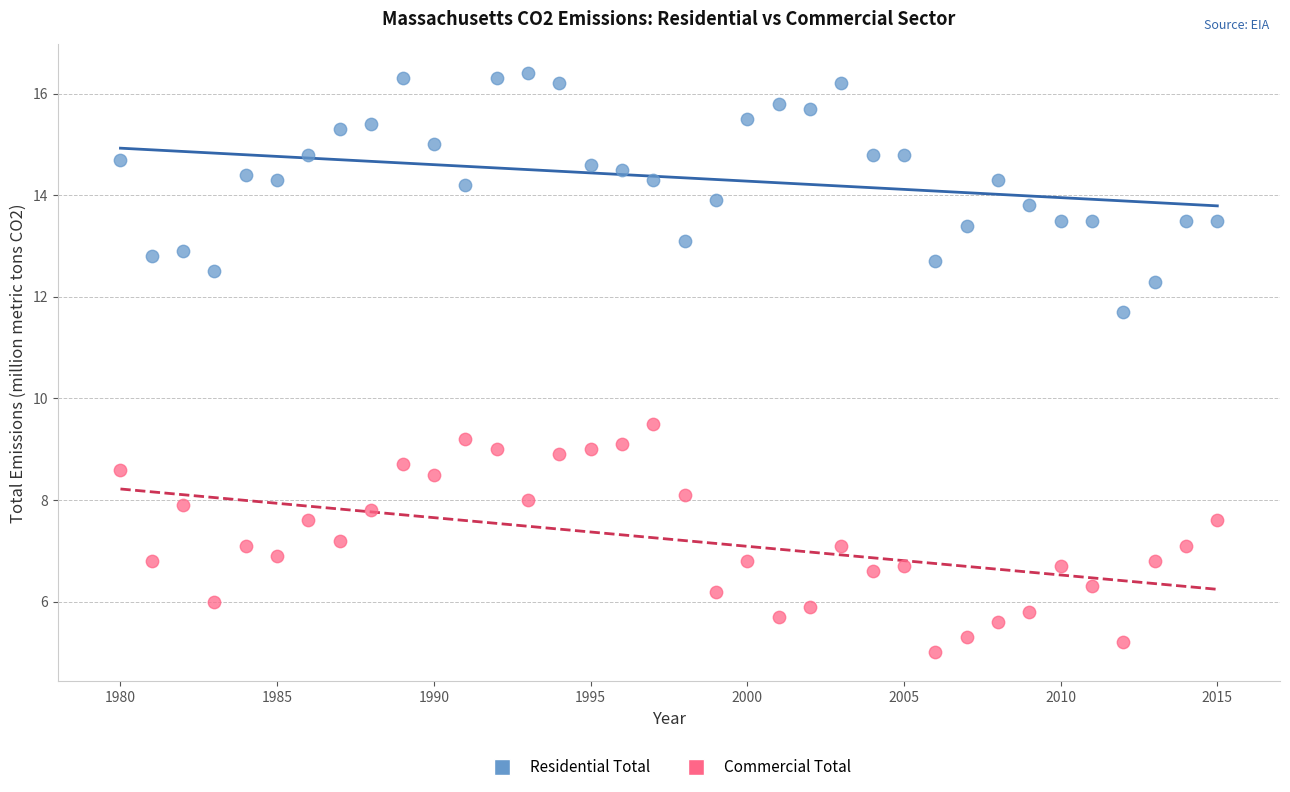

Which series contains the lowest Y value?

Commercial Total